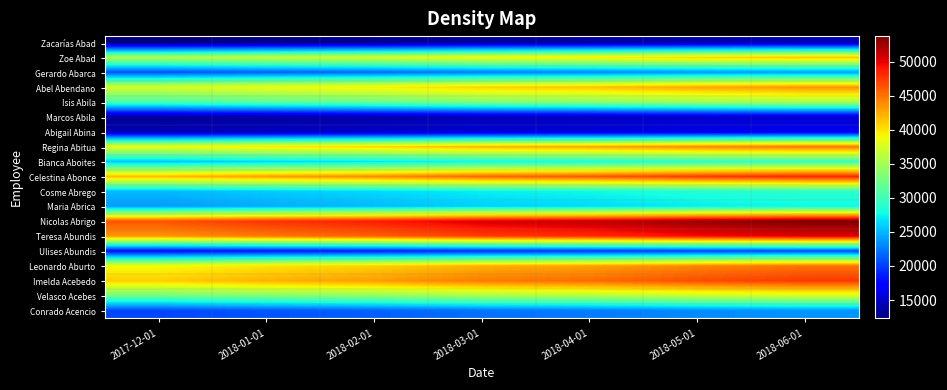

Which series has the largest total across all categories?

Nicolas Abrigo